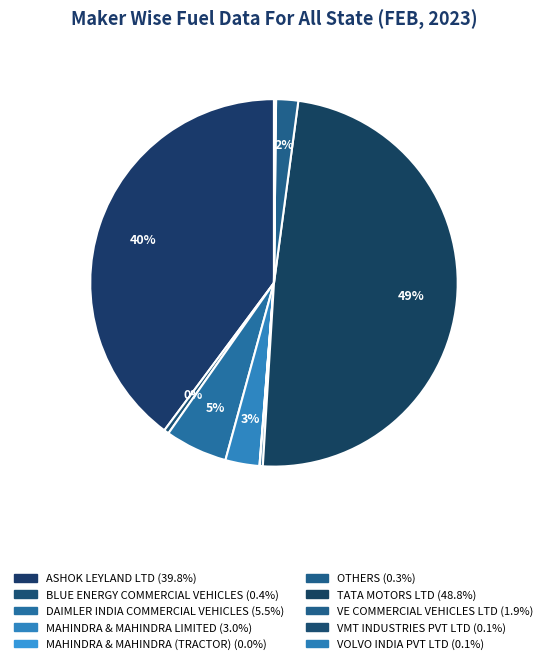

To the nearest percent, what is the average slice percentage?

10%